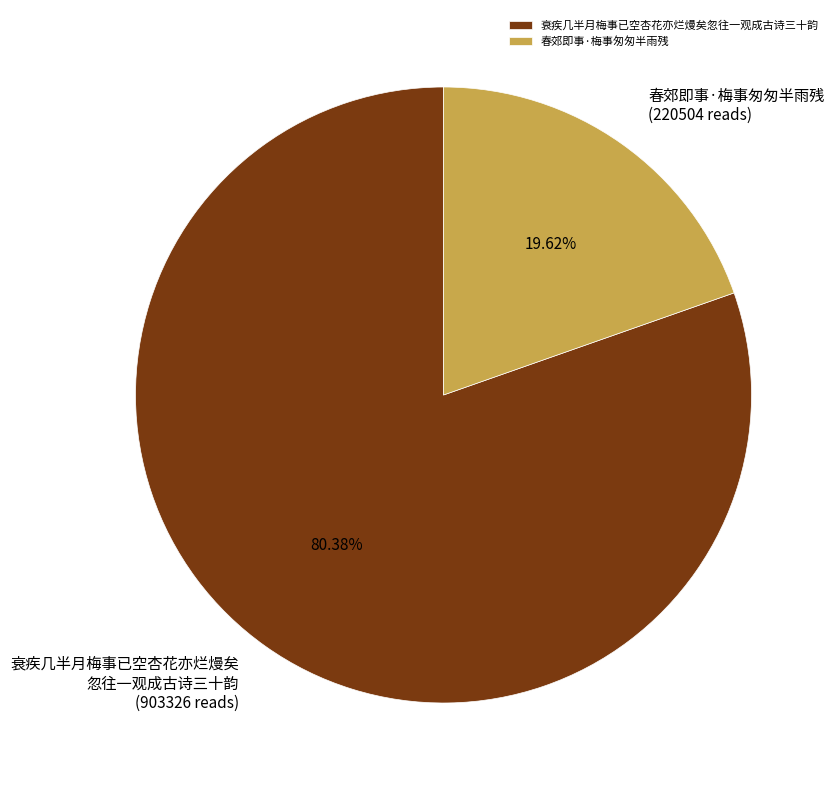

What percentage is the 衰疾几半月梅事已空杏花亦烂熳矣忽往一观成古诗三十韵 slice, to the nearest percent?

80%